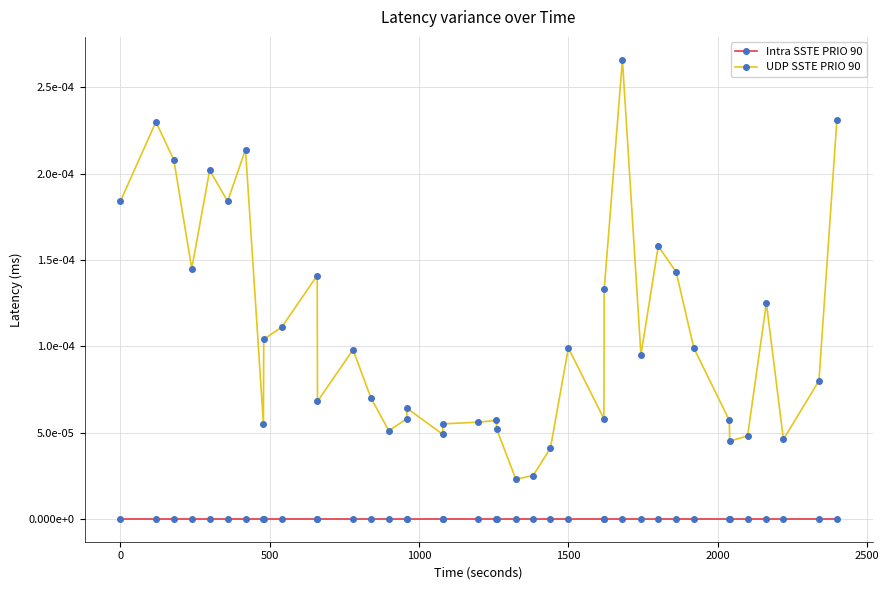

List the series in order of their peak value, highest first.

UDP SSTE PRIO 90, Intra SSTE PRIO 90